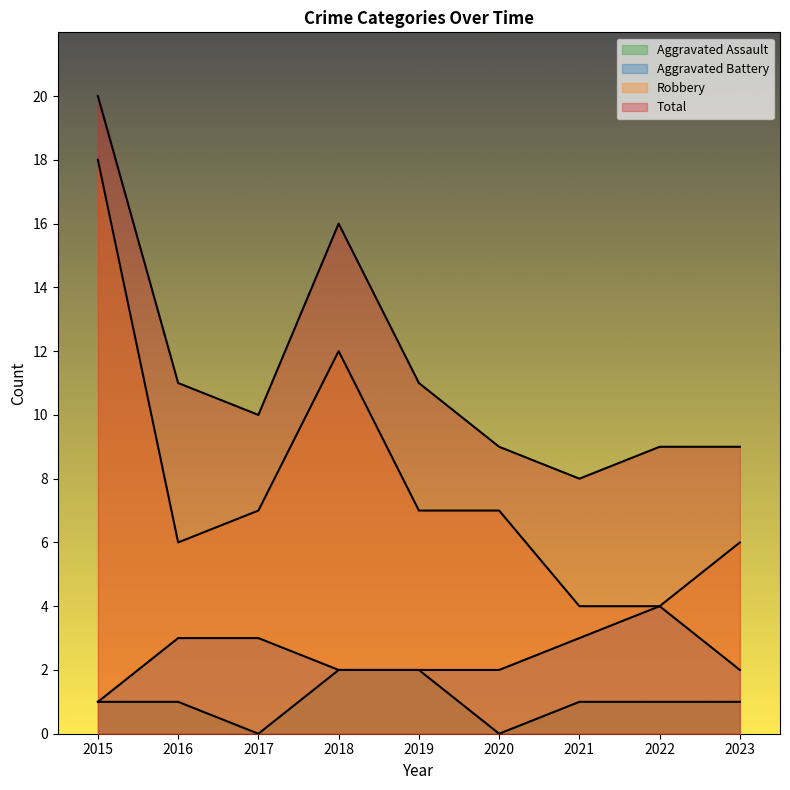

Is it true that Aggravated Battery equals 1 at 2019?

False